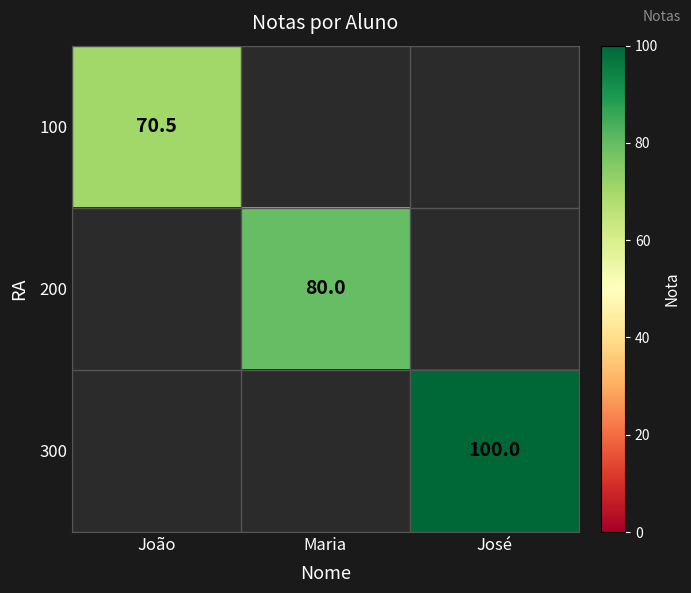

True or false: 300 has a value of 100.0 at José.

True